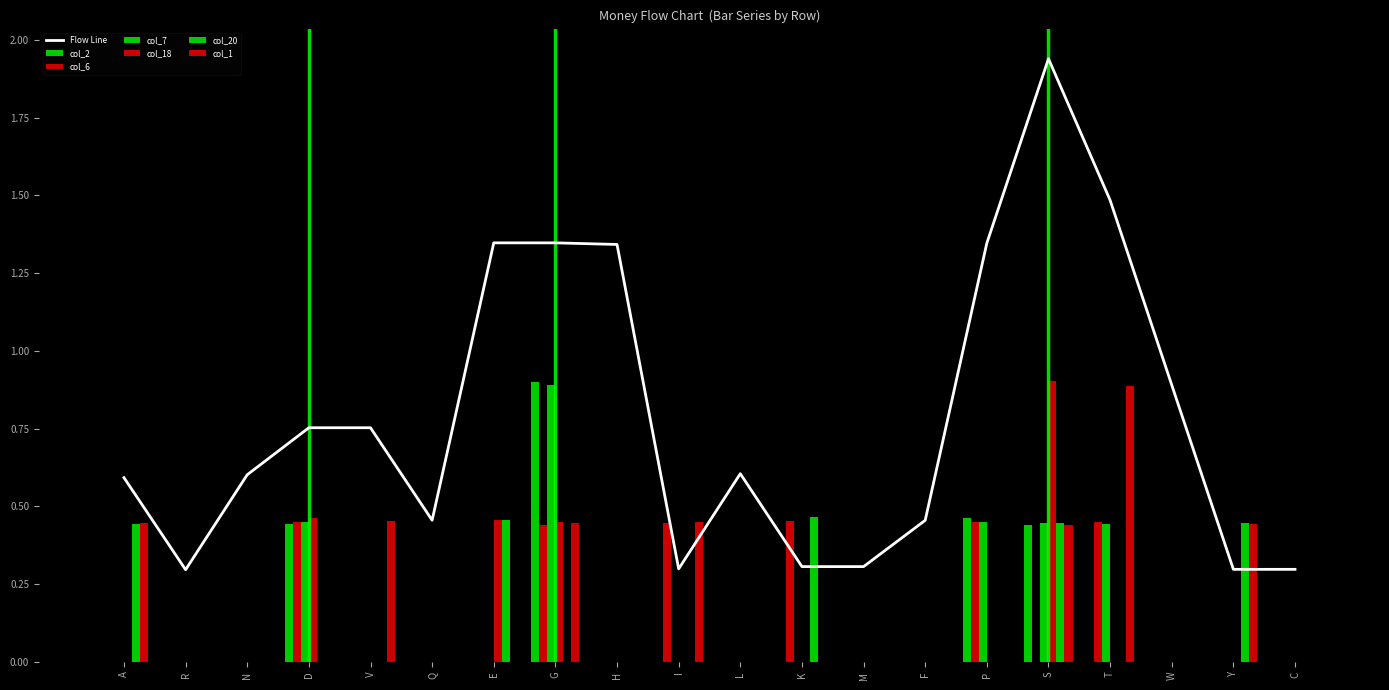

What is the label of the 7th bar from the left?

E